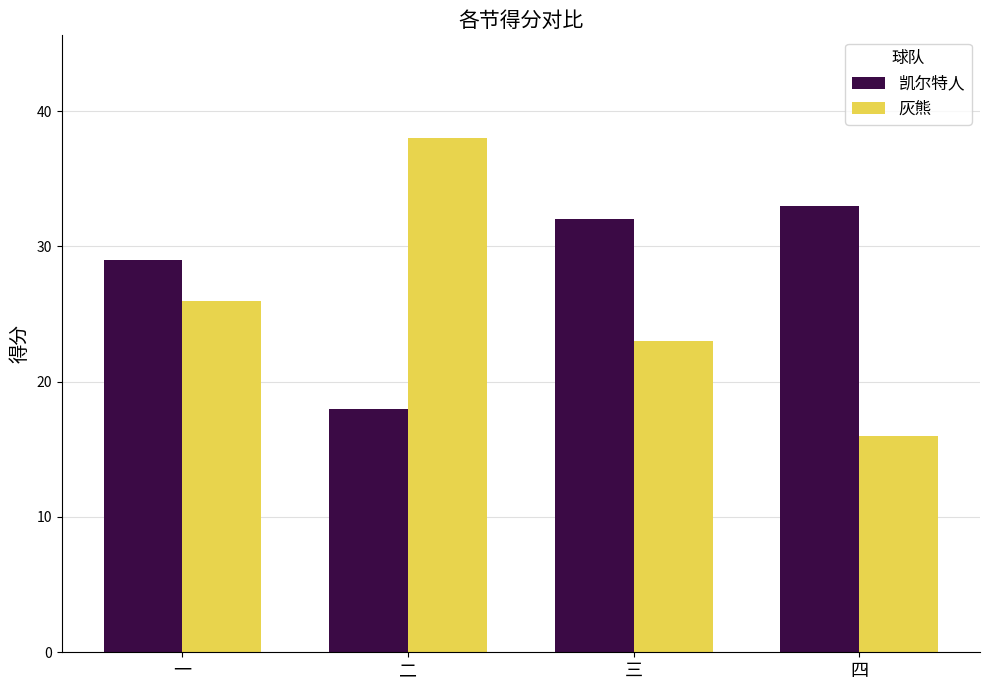

List the labels in order of 灰熊 value, smallest first.

四, 三, 一, 二